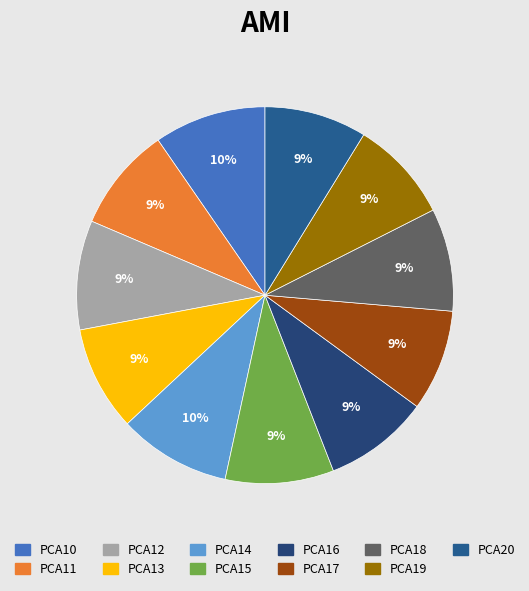

True or false: PCA15 accounts for 9% of the total.

True